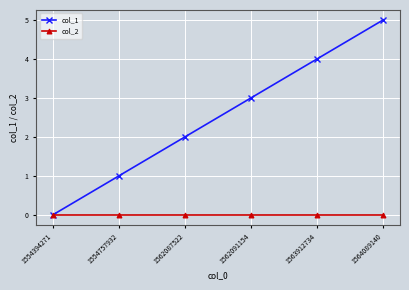

What is the total value across all series at 1564089140?

5